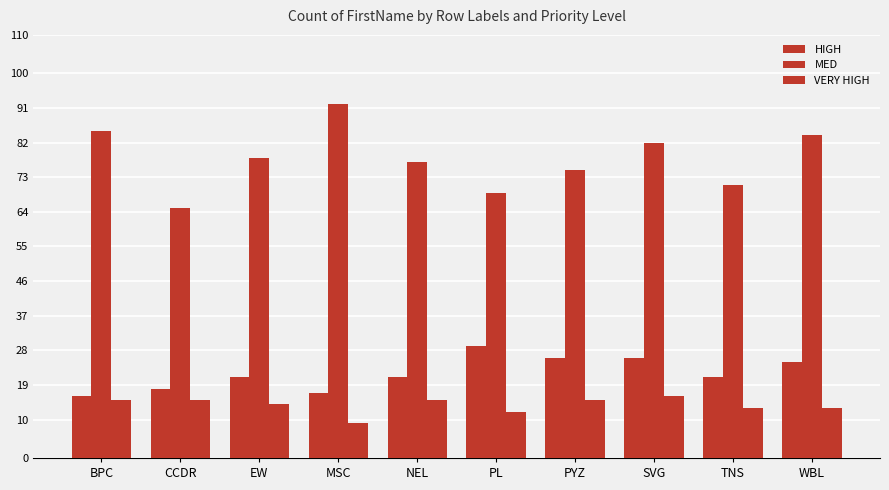

Count the number of categories in the chart.

10